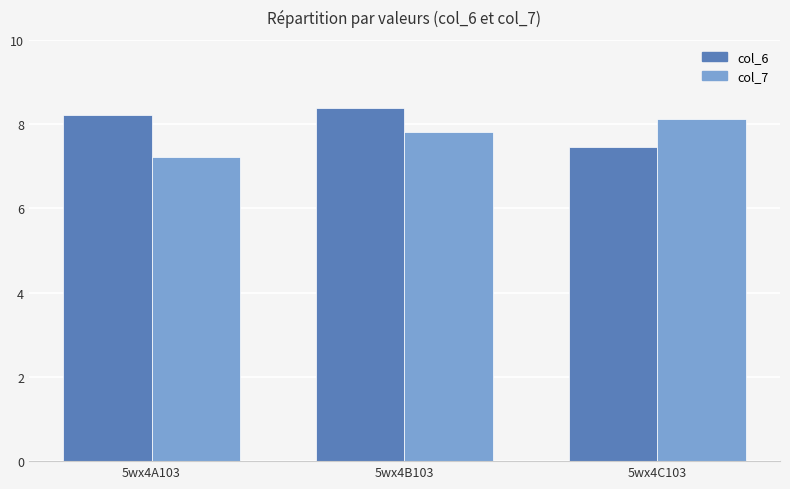

The col_6 series shows 11.7 at 5wx4A103. True or false?

False